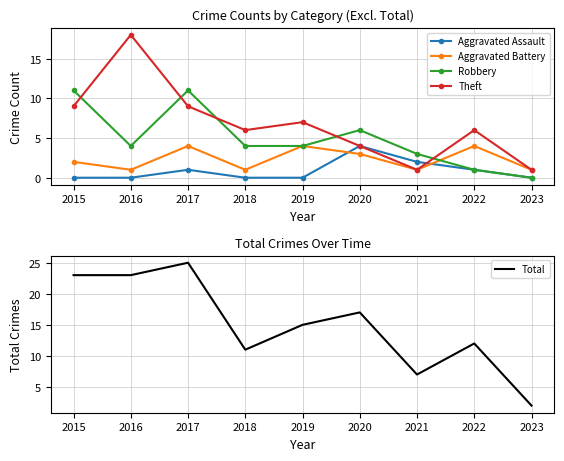

At which label does Aggravated Battery reach its peak?

2017